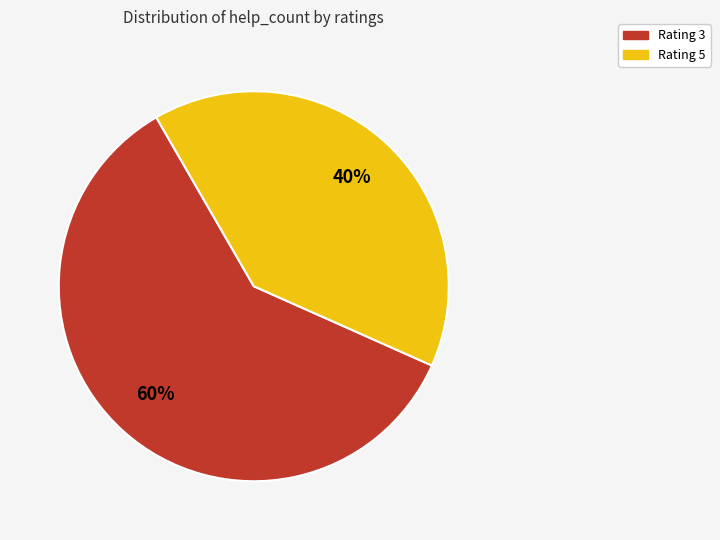

To the nearest percent, what is the difference between the largest and smallest slice percentages?

20%